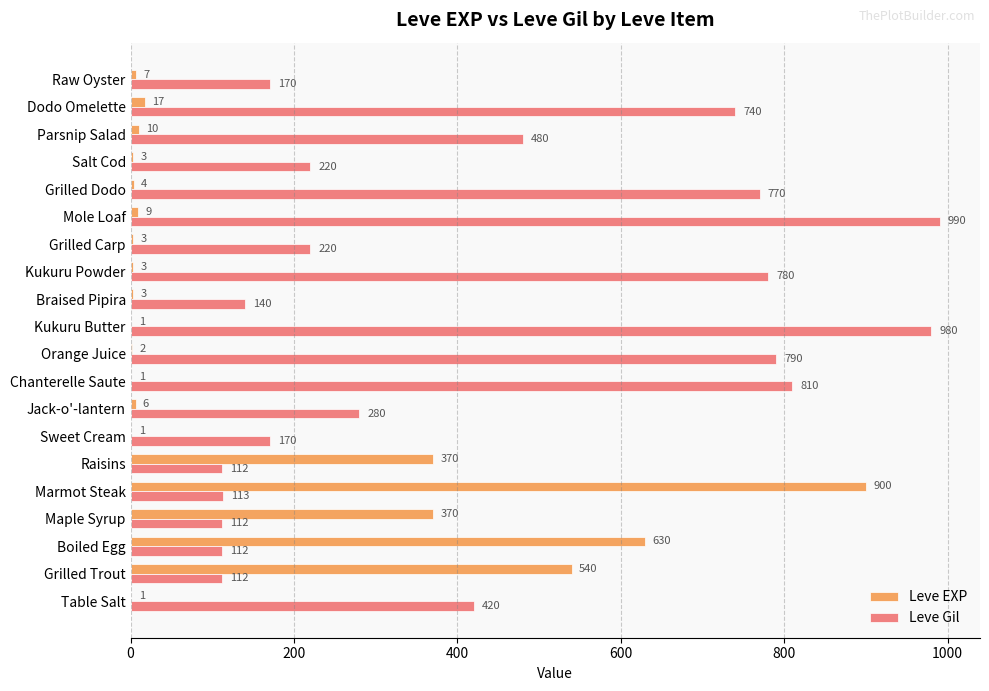

Which series has the largest total across all categories?

Leve Gil